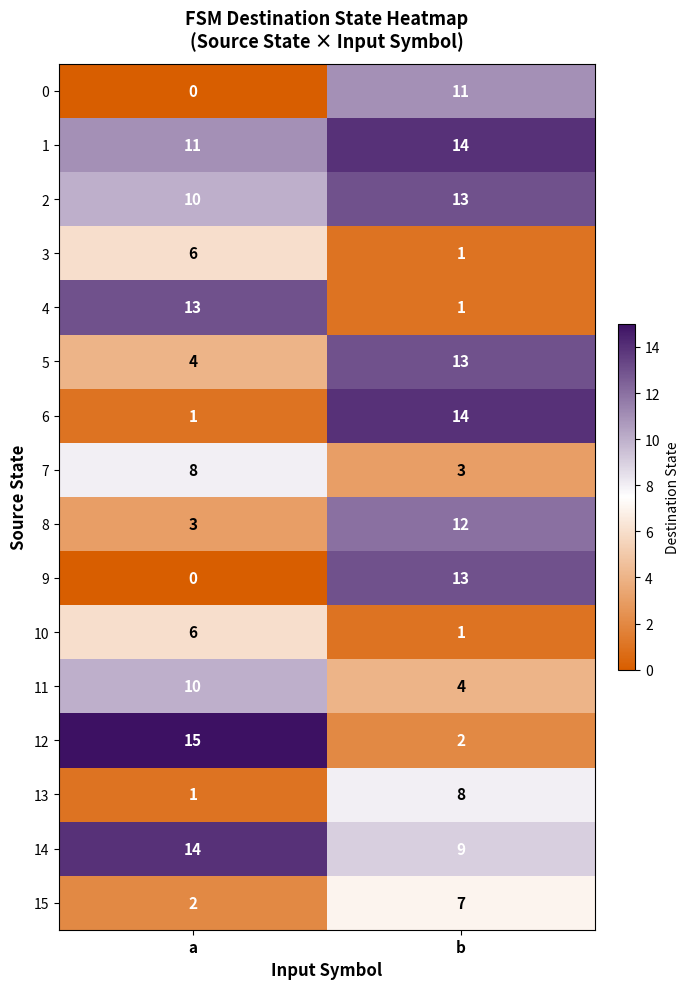

Where is 9 nearest to the value 6?

a